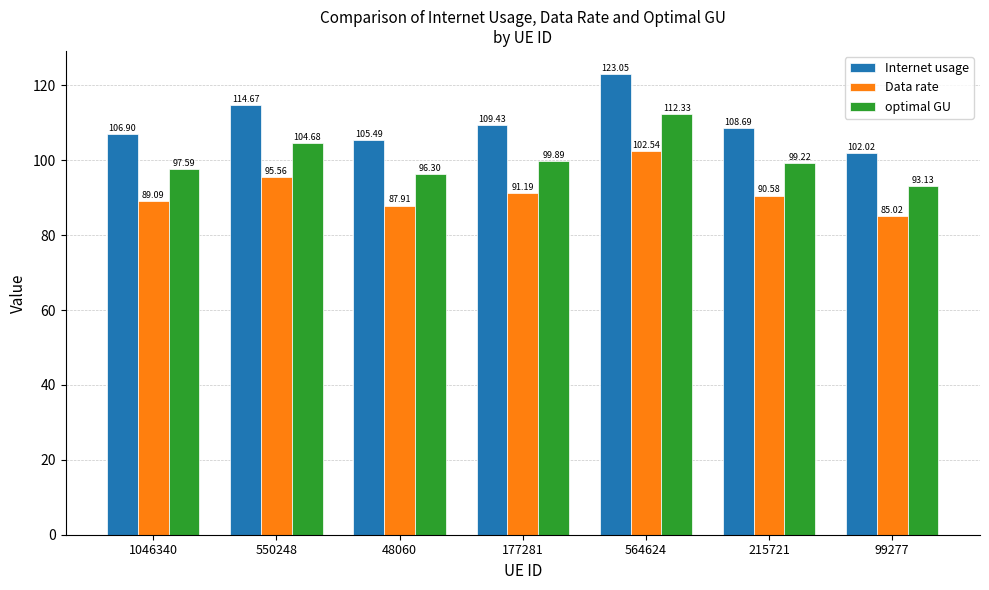

Count the number of categories in the chart.

7